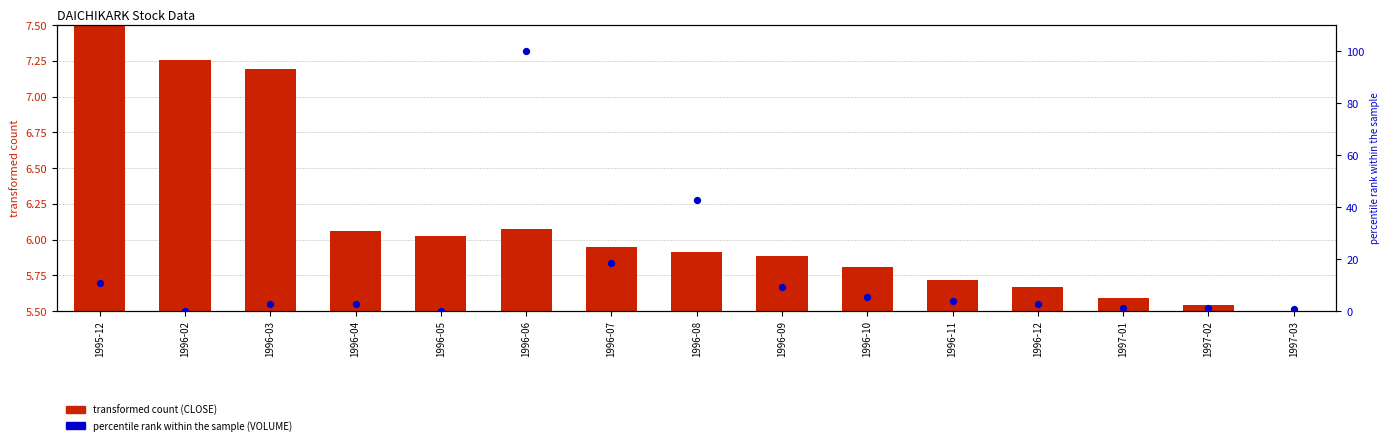

Which has a higher value, 1996-05 or 1996-06?

1996-06